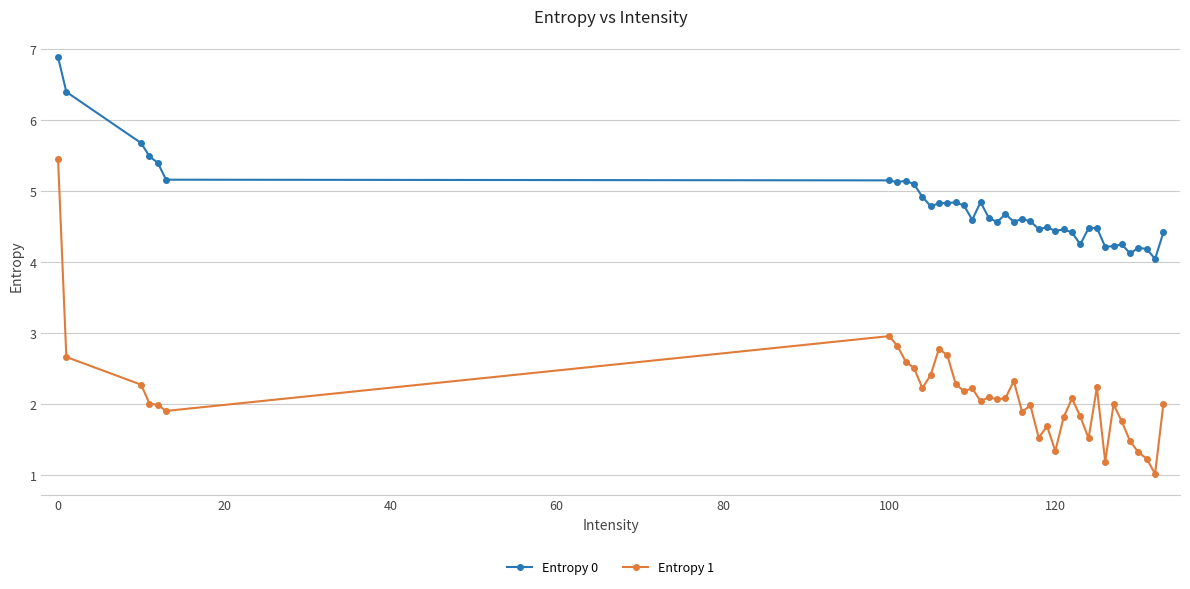

Which series has the largest total across all categories?

Entropy 0